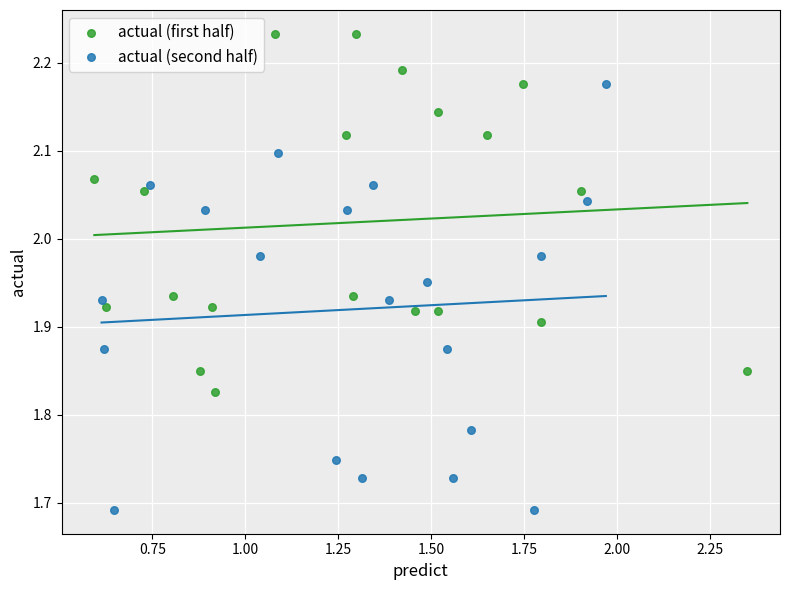

Which series reaches the minimum Y coordinate?

actual (second half)